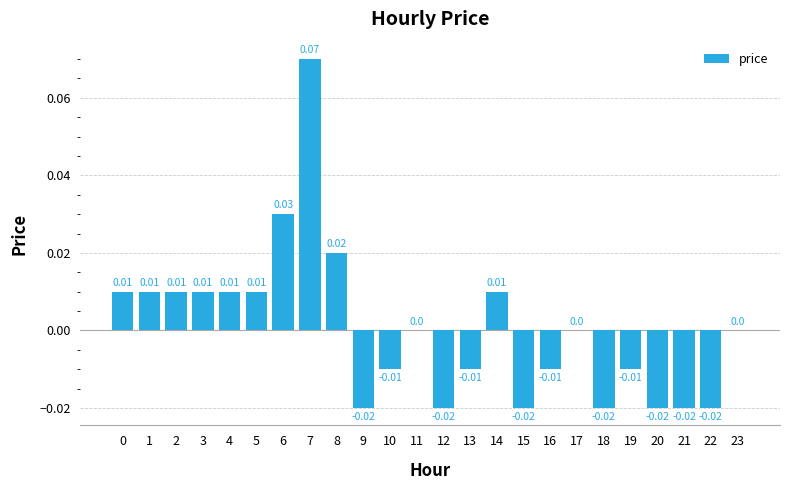

Between 18 and 14, which is larger?

14